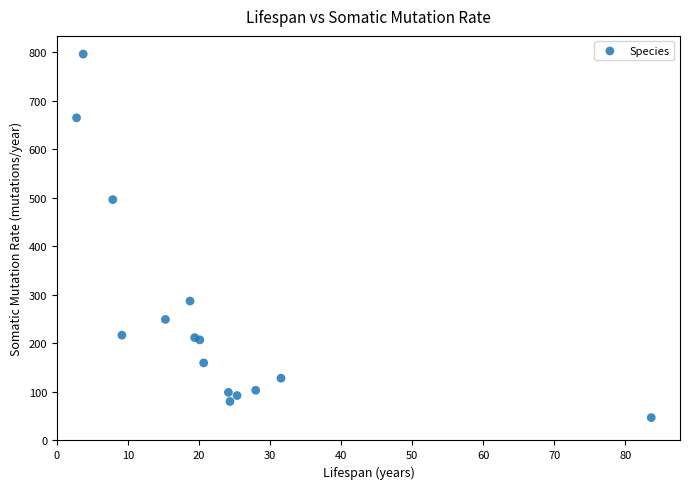

What Y value in the scatter plot is closest to 421?

496.4